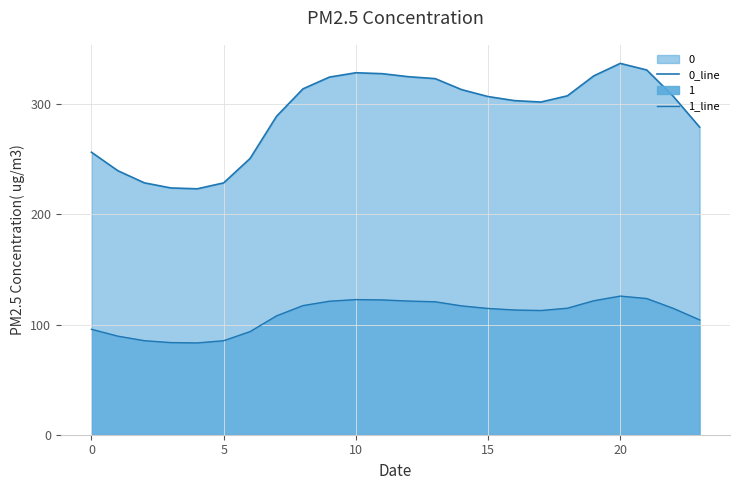

Is the value of 0_line at 5 greater than the value of 1_line at 15?

Yes